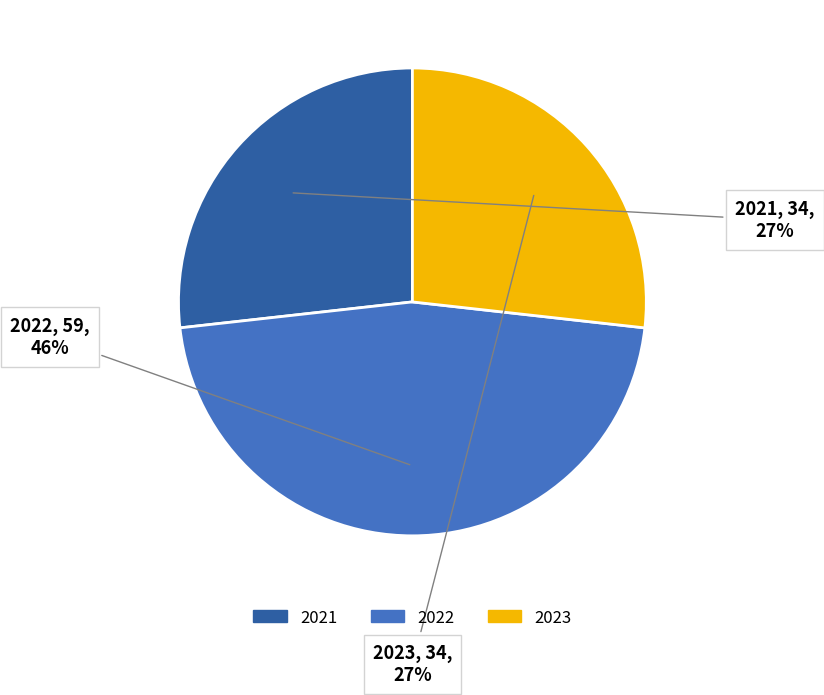

To the nearest percent, what is the combined percentage of 2022 and 2023?

73%